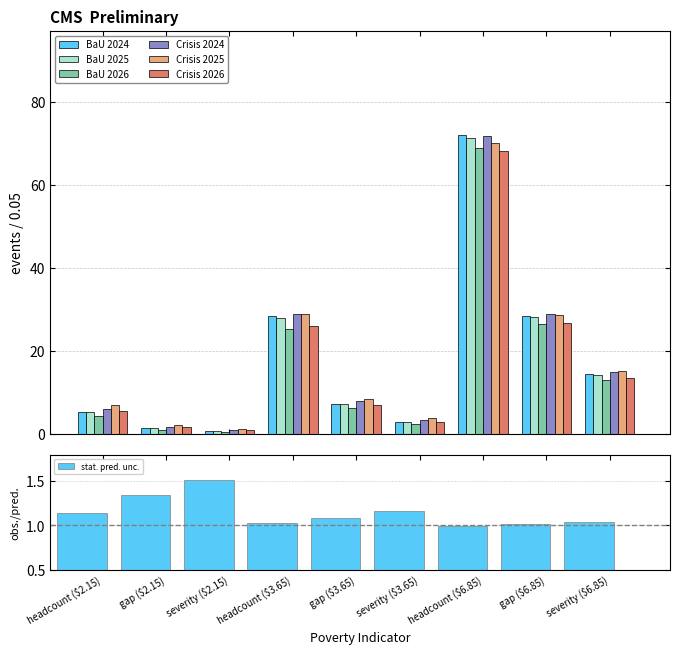

What position from the right is gap ($6.85)?

2